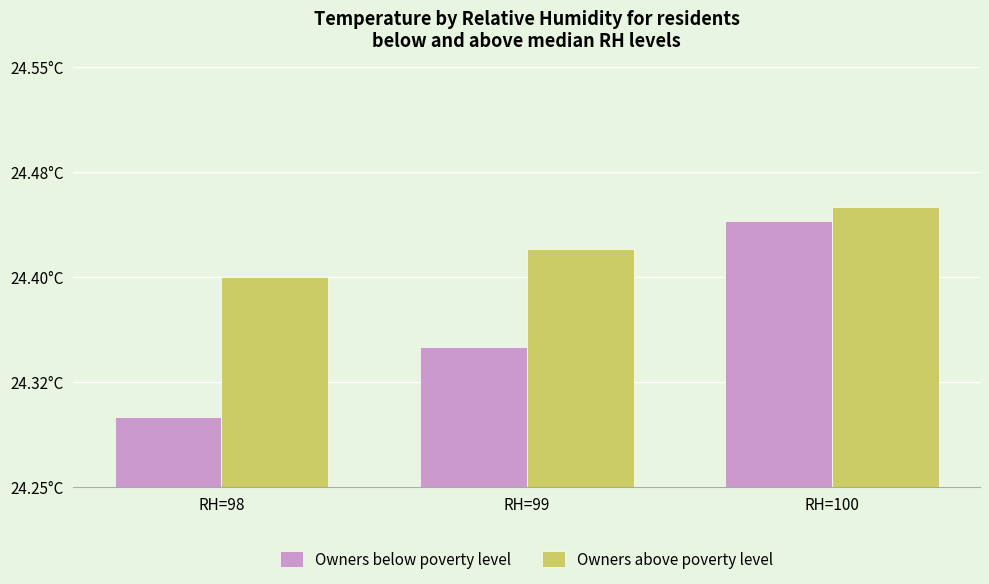

Which series has the largest range (max minus min)?

Owners below poverty level